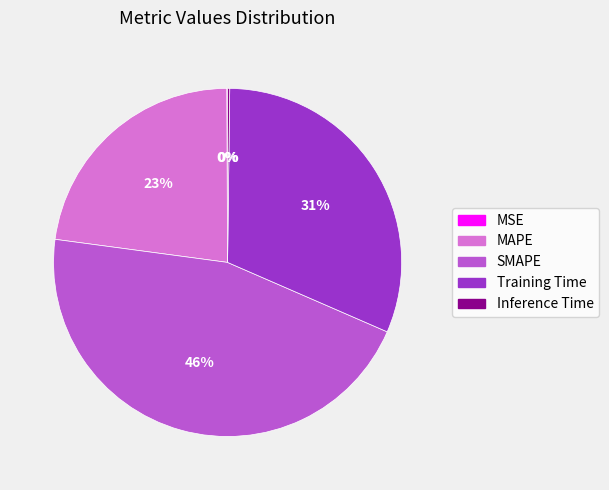

Combined, do SMAPE and MAPE account for over 50%?

Yes